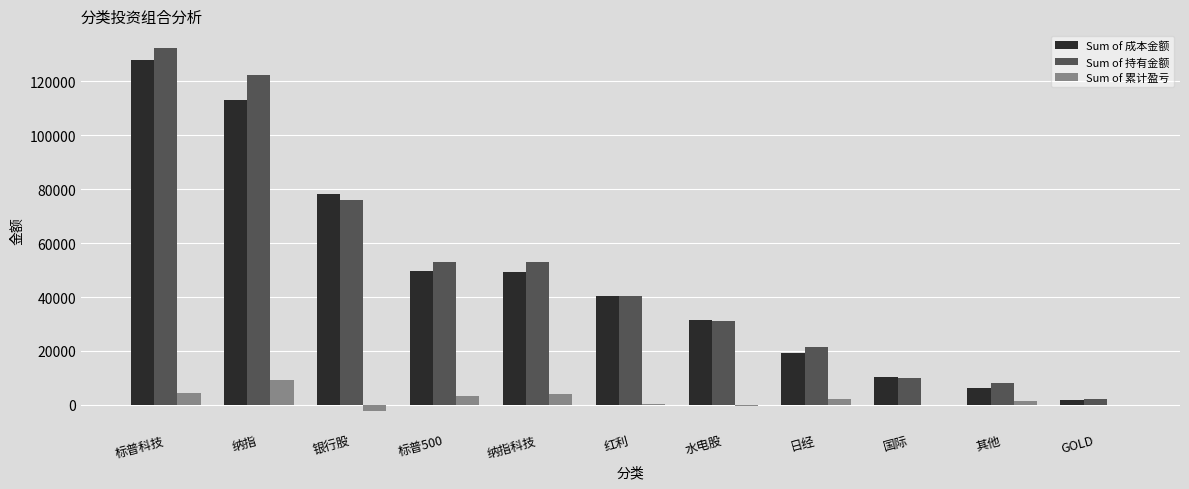

Which series changed the most between 水电股 and GOLD?

Sum of 成本金额